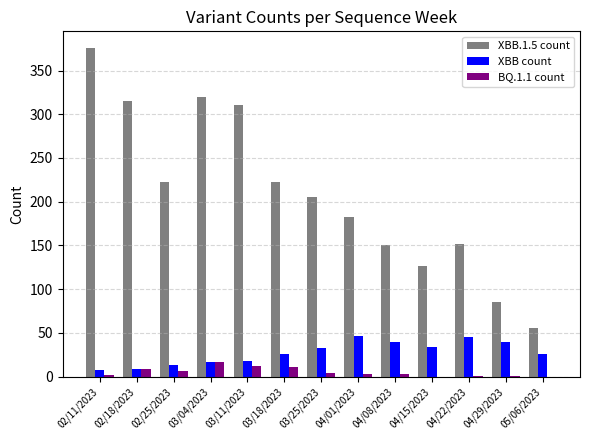

What is the greatest value displayed?

376